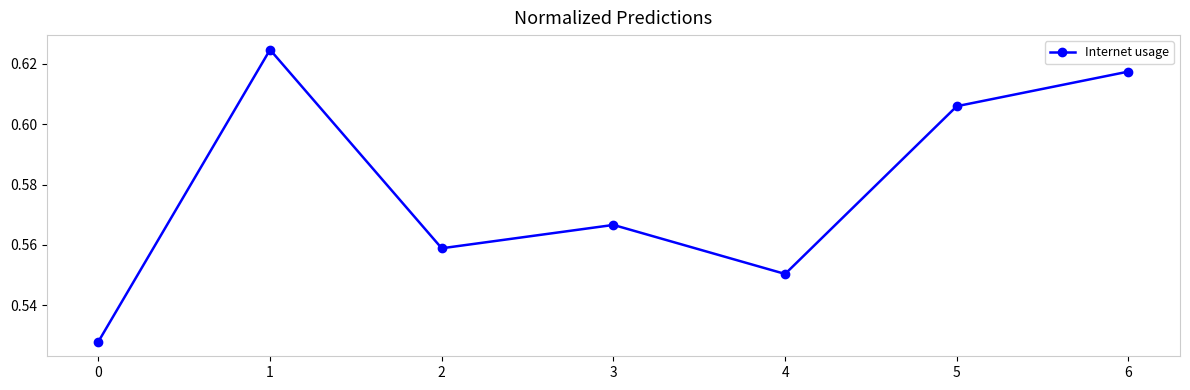

True or false: there are more than 0 points higher than both neighbors.

True